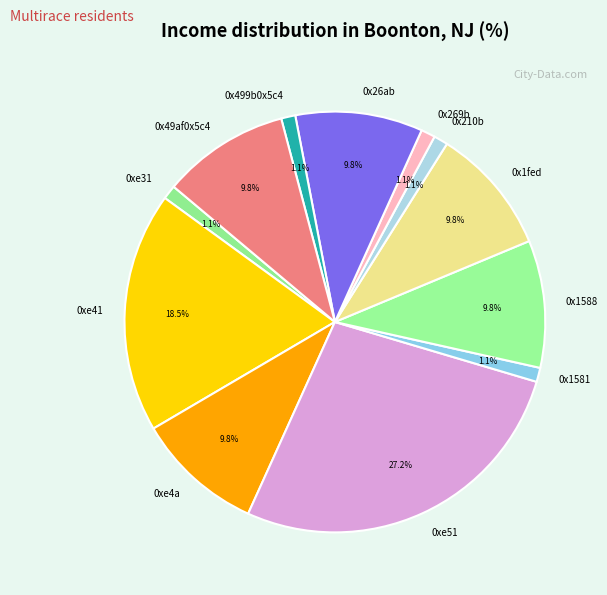

Does any single category account for the majority?

No